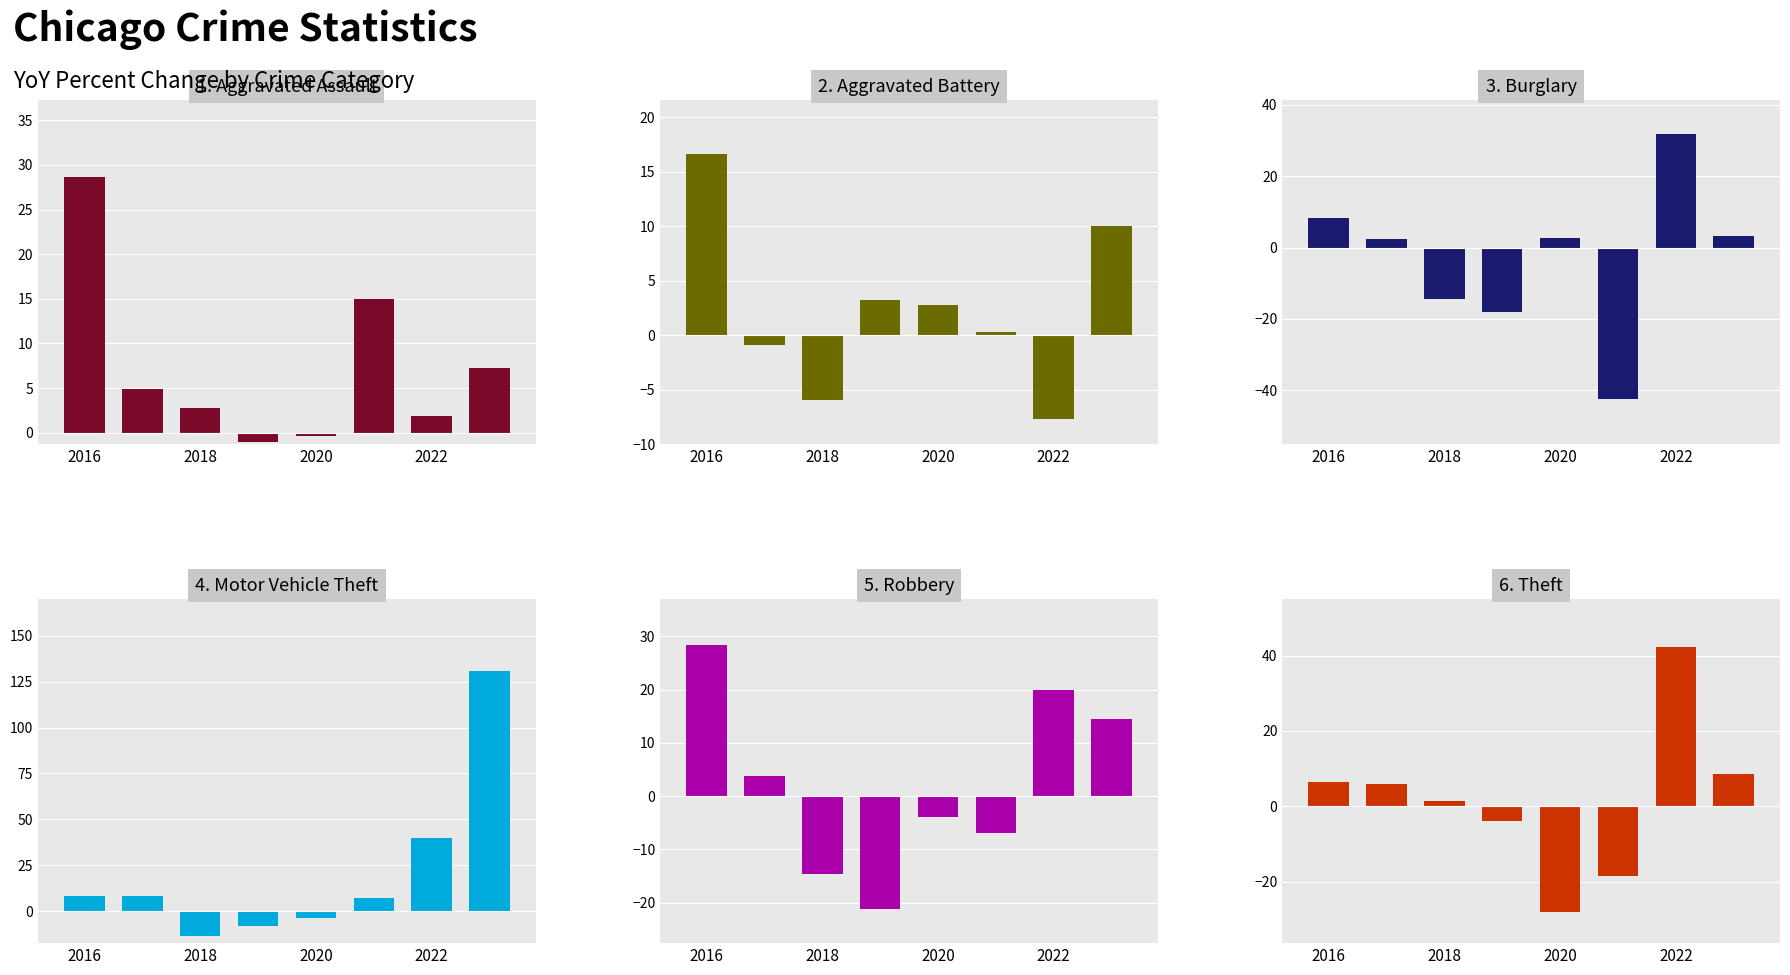

Rank the series by their maximum value, from highest to lowest.

Motor Vehicle Theft, Theft, Burglary, Aggravated Assault, Robbery, Aggravated Battery